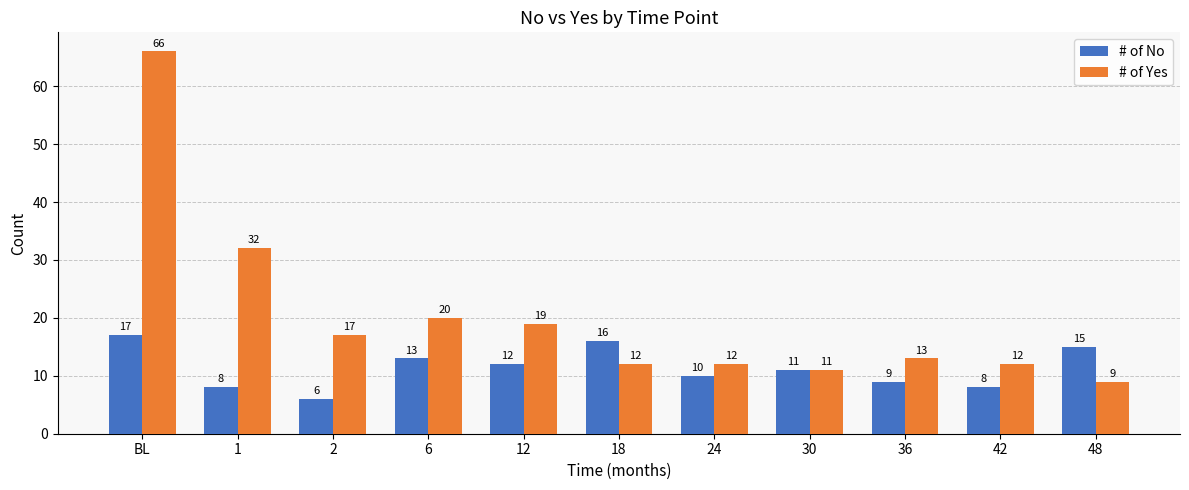

What is the label of the 3rd bar from the right?

36